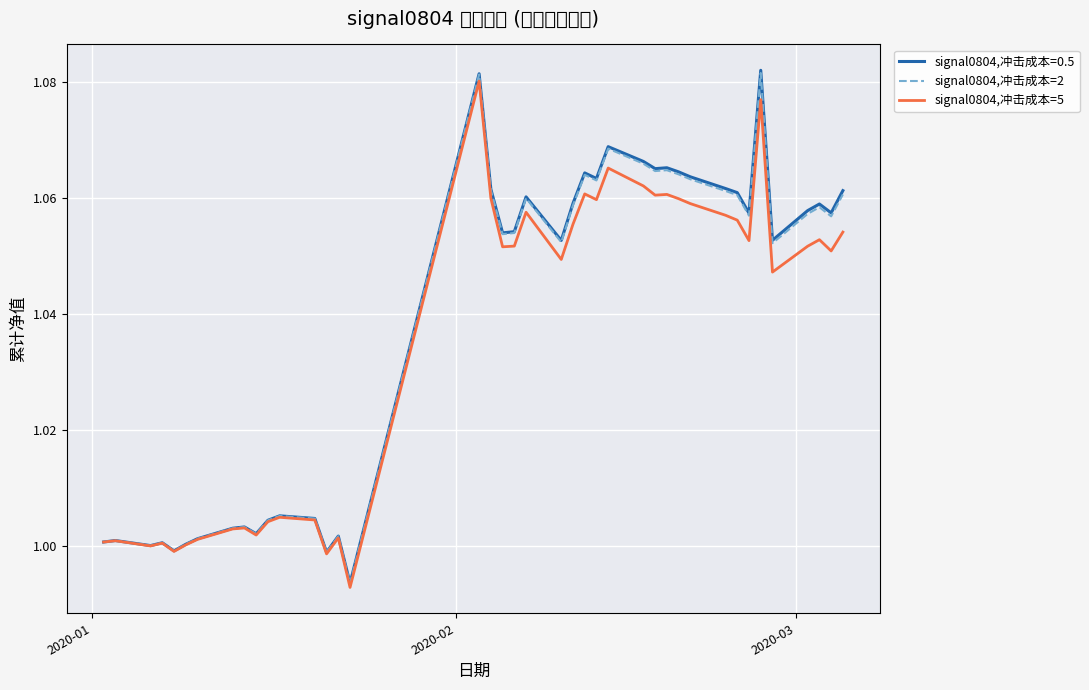

Count the number of categories in the chart.

40